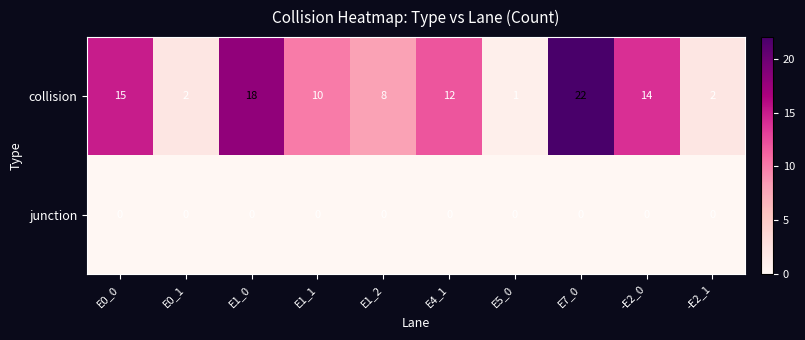

Reading left to right, what are all the values shown in this chart?

collision: 15	2	18	10	8	12	1	22	14	2
junction: 0	0	0	0	0	0	0	0	0	0